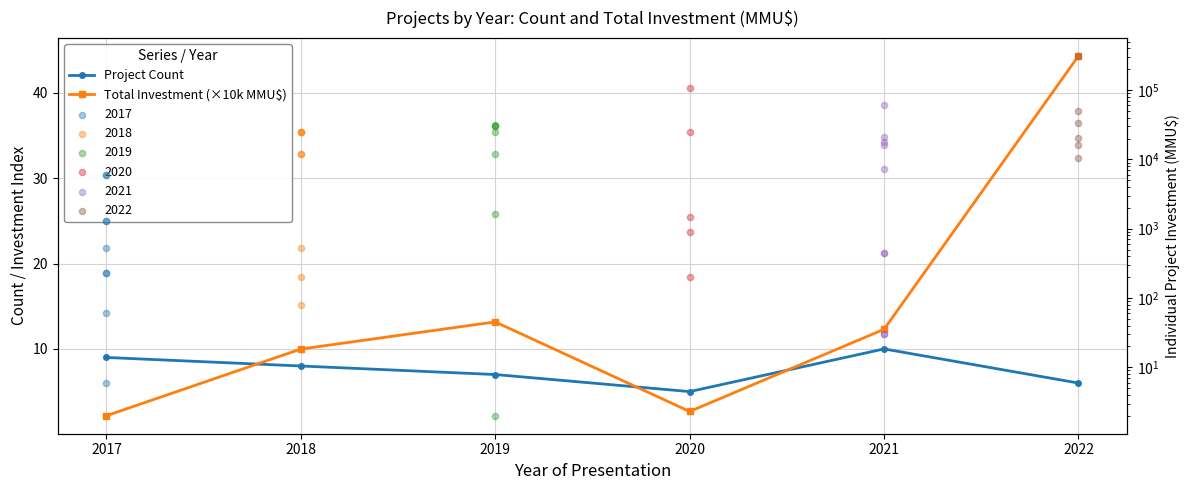

What is the total value across all series at 2018?

18.0